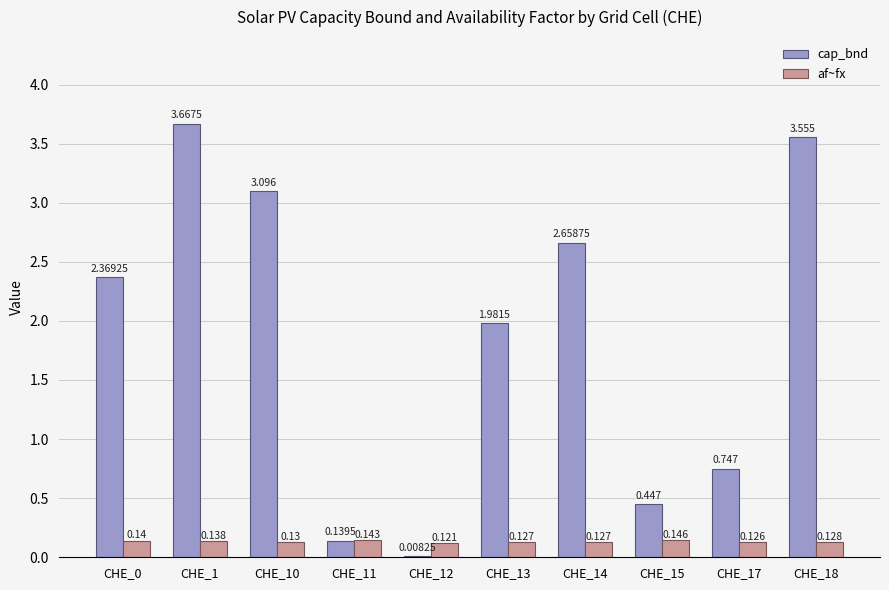

Which series has the largest total across all categories?

cap_bnd